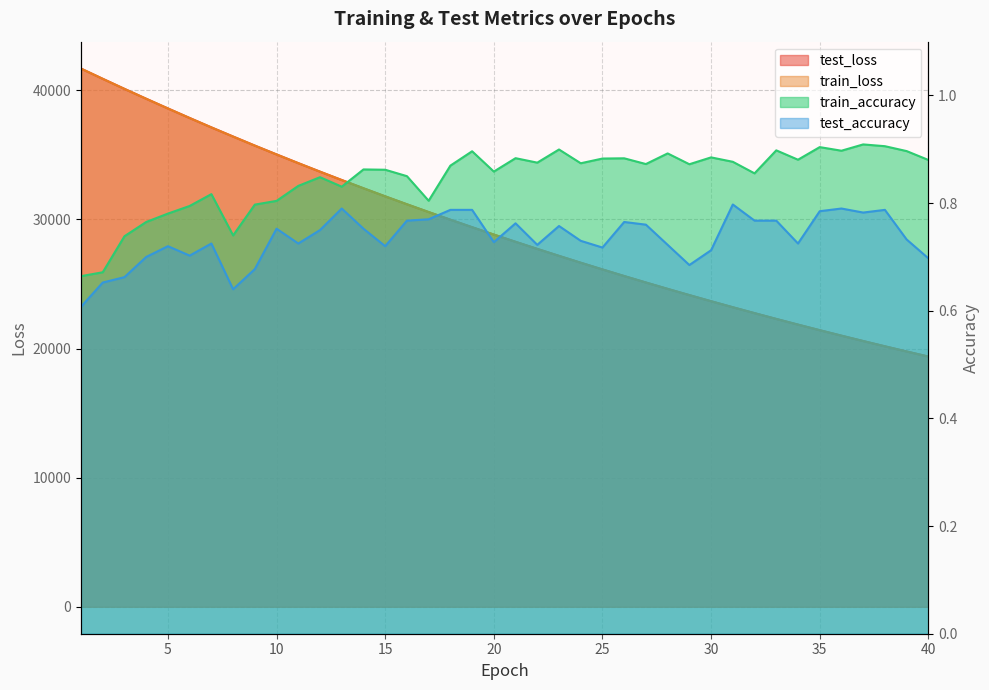

Count the test_accuracy values in the range 0 to 1.

40